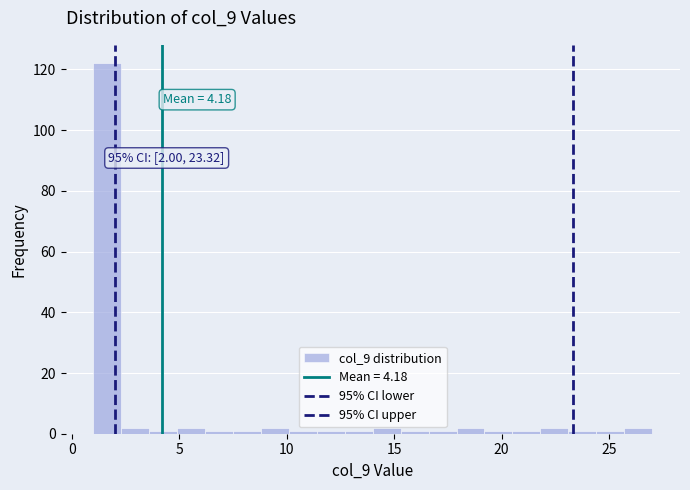

Around what value on the x-axis is the tallest bar? Give the approximate position of its centre, as read against the axis.

1.5